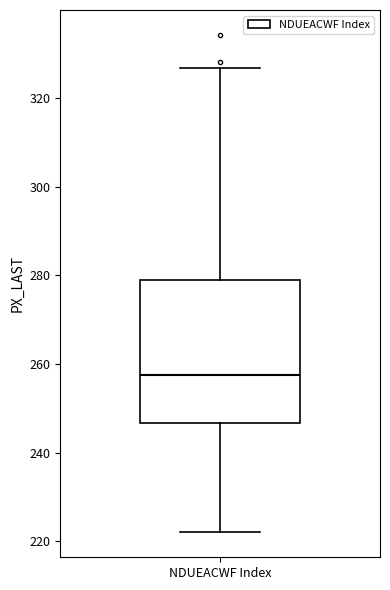

Read this box plot against the y-axis: the position of the median line, the range covered by the box, and the ends of both whiskers. The values are not printed on the chart, so give them approximately, as read against the axis.

median 258, box 246 to 280, whiskers 222 to 326